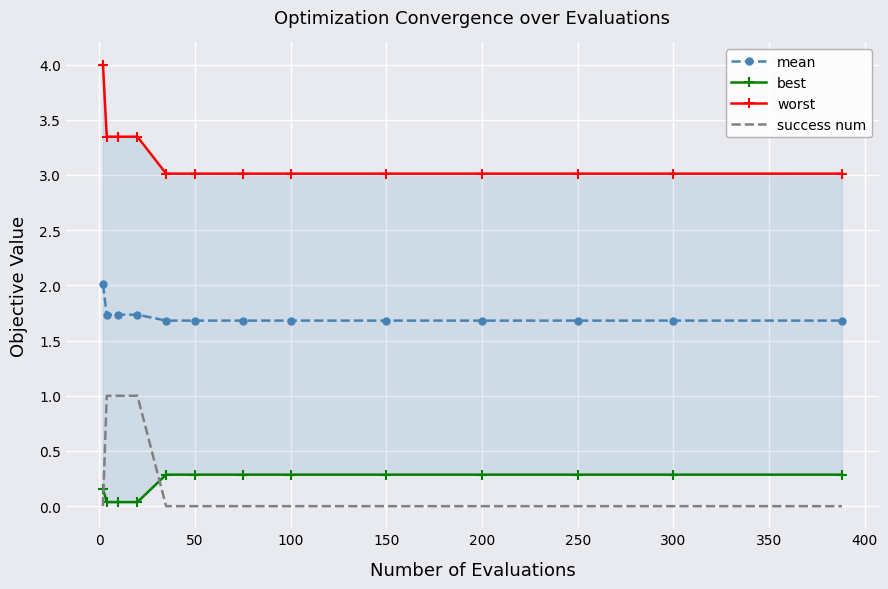

What is the lowest value of the mean series?

1.7